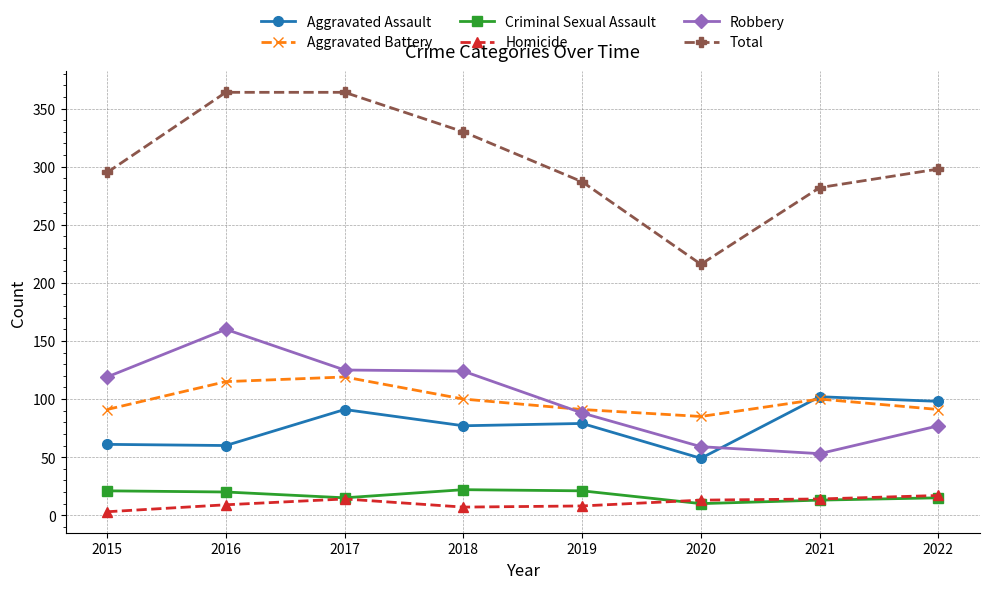

How many Aggravated Battery values are between 91 and 115?

6